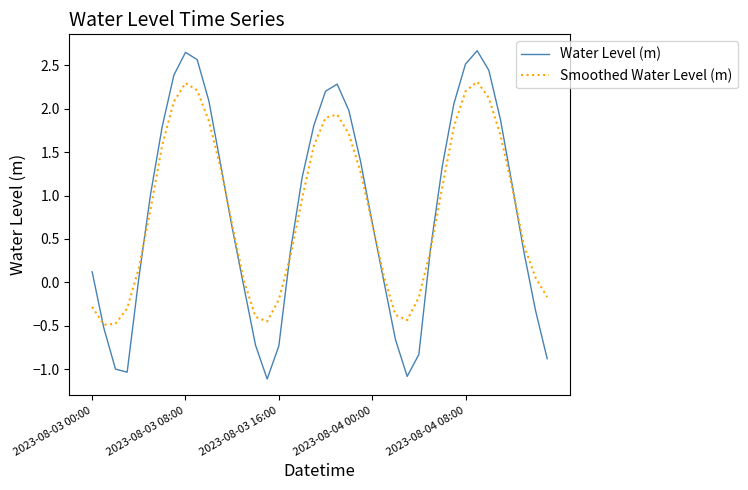

What is the maximum value for Smoothed Water Level (m)?

2.3